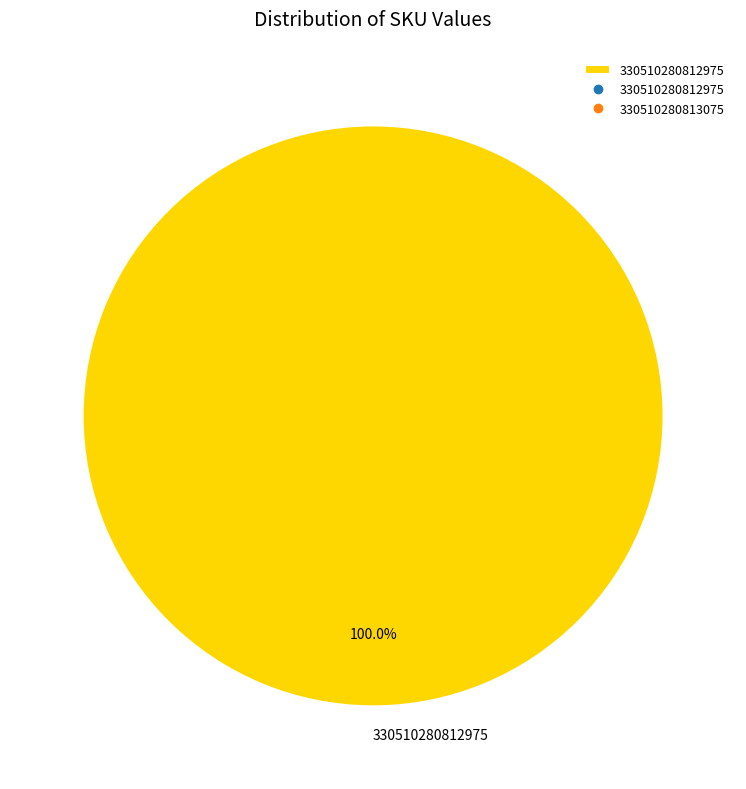

Which category accounts for the majority?

330510280812975